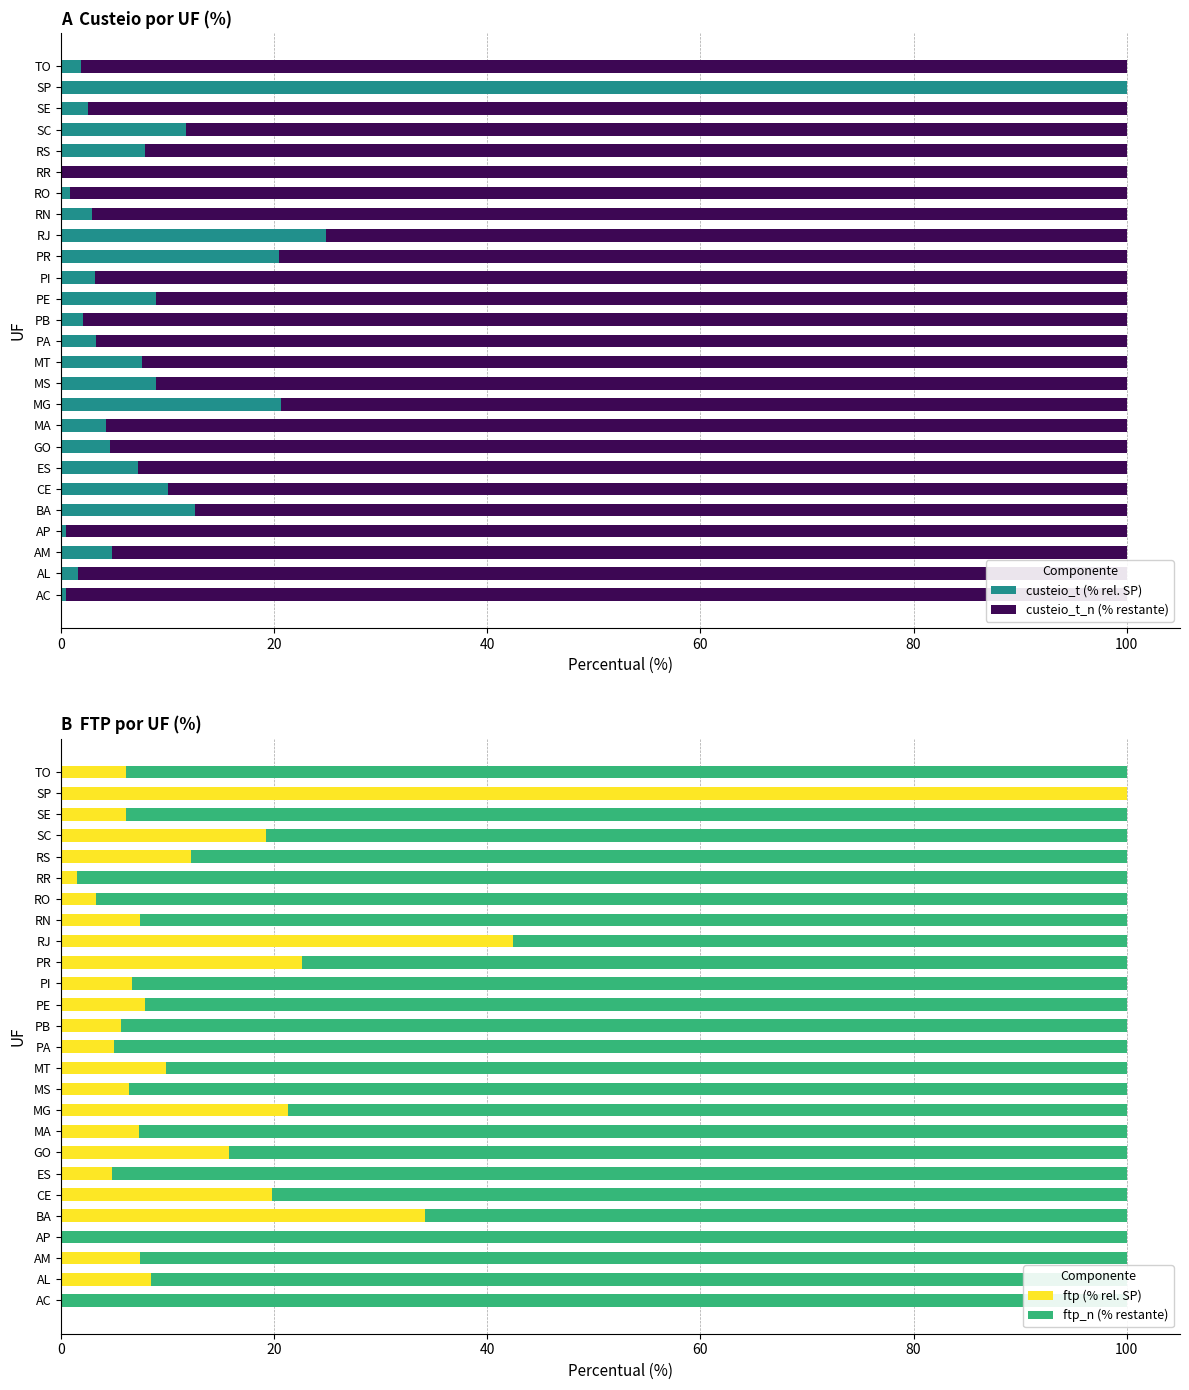

The value of custeio_t (% rel. SP) at SP is 145.6. True or false?

False